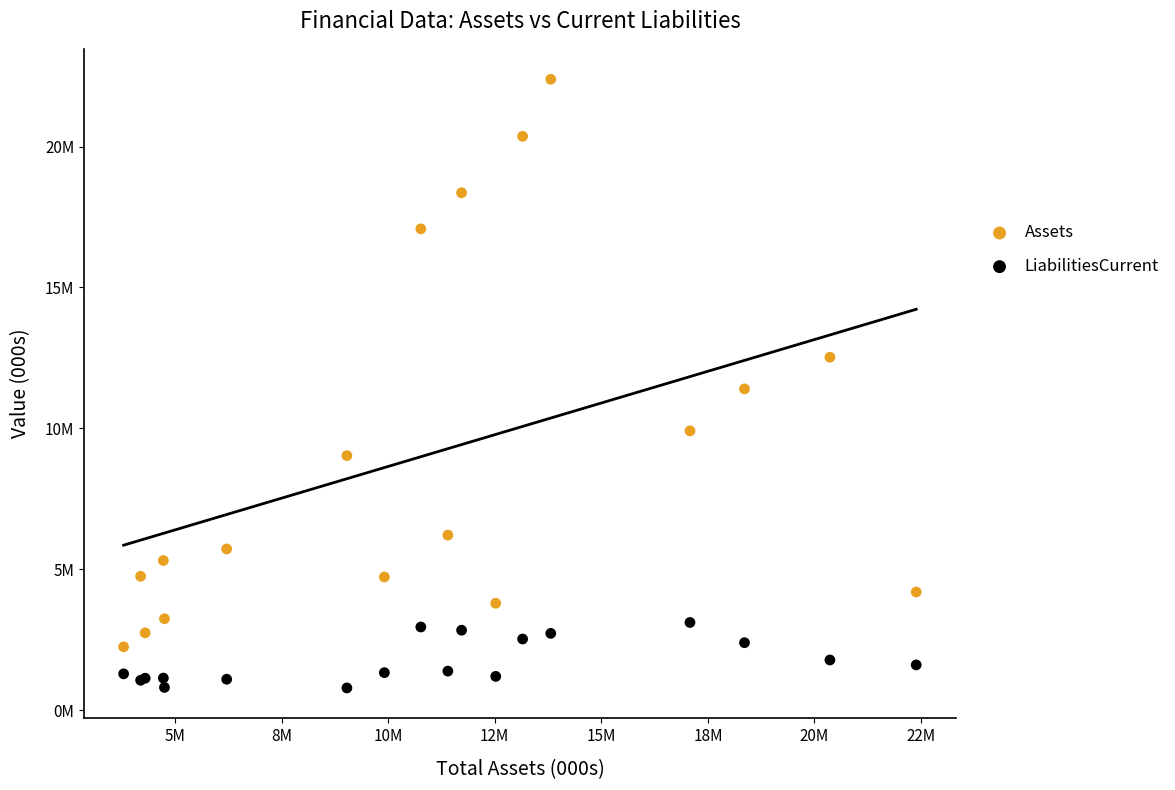

Which series contains the highest Y value?

Assets